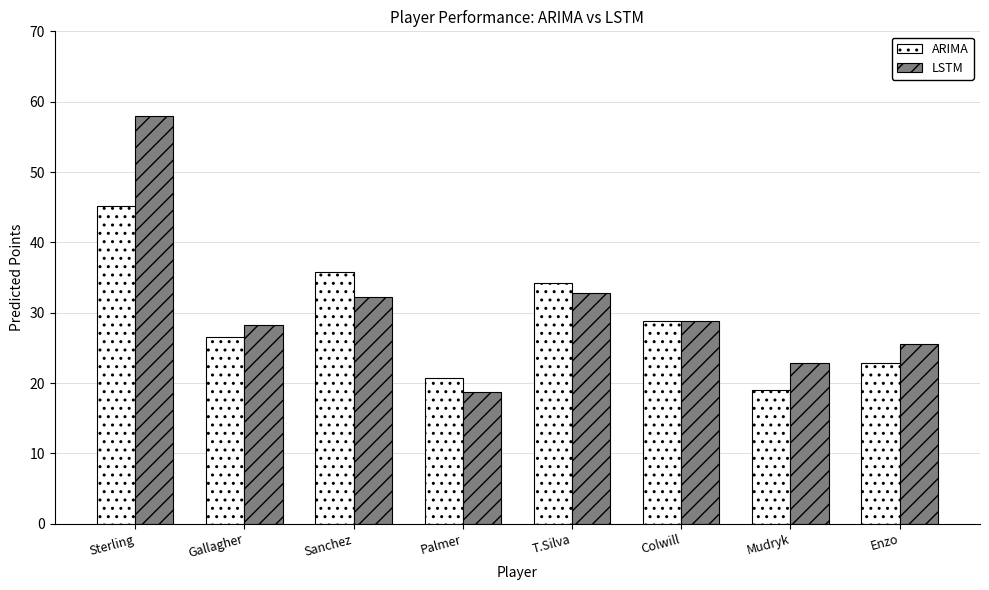

Reading left to right, transcribe all the data shown in this chart.

ARIMA: 45.1	26.6	35.7	20.7	34.2	28.8	19.0	22.9
LSTM: 57.9	28.3	32.3	18.8	32.8	28.8	22.8	25.5